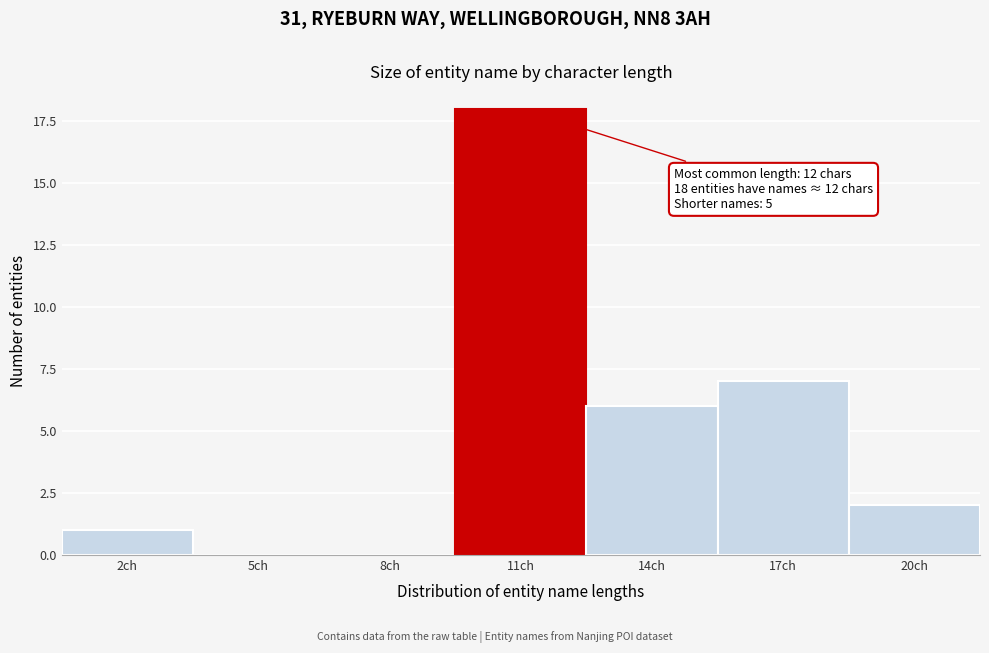

Reading right to left, transcribe all the data shown in this chart.

20ch=2	17ch=7	14ch=6	11ch=18	8ch=0	5ch=0	2ch=1